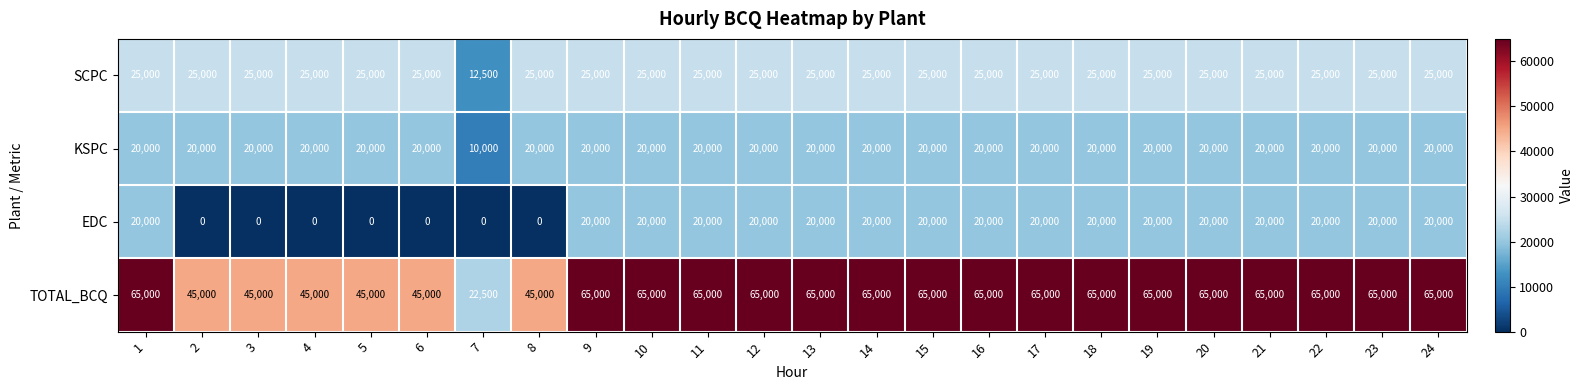

At 6, list the series in order from smallest to largest.

EDC, KSPC, SCPC, TOTAL_BCQ